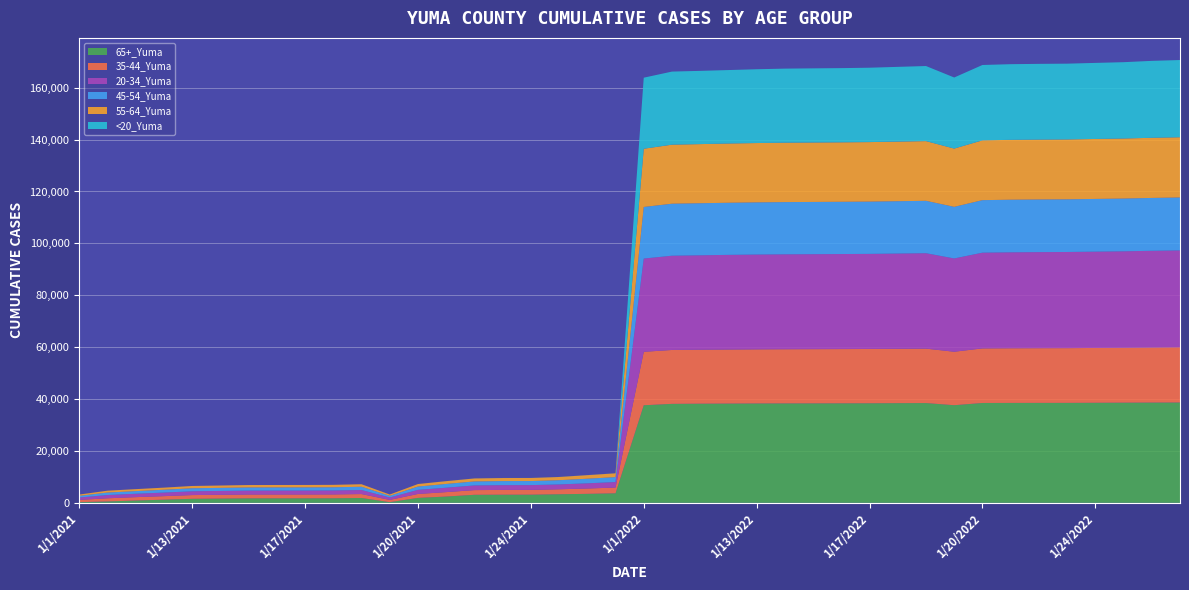

Reading right to left, extract all data points from this chart.

65+_Yuma: 1/27/2022=38670	1/26/2022=38642	1/25/2022=38607	1/24/2022=38564	1/23/2022=38526	1/22/2022=38521	1/21/2022=38508	1/20/2022=38483	1/2/2022=37625	1/19/2022=38450	1/18/2022=38415	1/17/2022=38372	1/16/2022=38354	1/15/2022=38335	1/14/2022=38322	1/13/2022=38296	1/12/2022=38254	1/11/2022=38212	1/10/2022=38146	1/1/2022=37604	1/27/2021=3668	1/26/2021=3460	1/25/2021=3301	1/24/2021=3142	1/23/2021=3131	1/22/2021=3095	1/21/2021=2418	1/20/2021=1895	1/2/2021=255	1/19/2021=1862	1/18/2021=1749	1/17/2021=1733	1/16/2021=1730	1/15/2021=1725	1/14/2021=1634	1/13/2021=1547	1/12/2021=1209	1/11/2021=884	1/10/2021=539	1/1/2021=253
35-44_Yuma: 1/27/2022=21269	1/26/2022=21219	1/25/2022=21164	1/24/2022=21130	1/23/2022=21102	1/22/2022=21088	1/21/2022=21071	1/20/2022=21041	1/2/2022=20611	1/19/2022=20984	1/18/2022=20949	1/17/2022=20926	1/16/2022=20908	1/15/2022=20895	1/14/2022=20880	1/13/2022=20860	1/12/2022=20833	1/11/2022=20799	1/10/2022=20774	1/1/2022=20603	1/27/2021=2213	1/26/2021=2060	1/25/2021=1918	1/24/2021=1845	1/23/2021=1843	1/22/2021=1804	1/21/2021=1708	1/20/2021=1522	1/2/2021=870	1/19/2021=1514	1/18/2021=1490	1/17/2021=1483	1/16/2021=1479	1/15/2021=1478	1/14/2021=1462	1/13/2021=1439	1/12/2021=1366	1/11/2021=1298	1/10/2021=1210	1/1/2021=869
20-34_Yuma: 1/27/2022=37361	1/26/2022=37285	1/25/2022=37172	1/24/2022=37126	1/23/2022=37054	1/22/2022=37023	1/21/2022=36980	1/20/2022=36900	1/2/2022=35954	1/19/2022=36781	1/18/2022=36720	1/17/2022=36657	1/16/2022=36630	1/15/2022=36608	1/14/2022=36585	1/13/2022=36546	1/12/2022=36487	1/11/2022=36399	1/10/2022=36331	1/1/2022=35942	1/27/2021=2135	1/26/2021=1996	1/25/2021=1870	1/24/2021=1836	1/23/2021=1835	1/22/2021=1803	1/21/2021=1697	1/20/2021=1577	1/2/2021=920	1/19/2021=1563	1/18/2021=1523	1/17/2021=1514	1/16/2021=1512	1/15/2021=1507	1/14/2021=1478	1/13/2021=1461	1/12/2021=1375	1/11/2021=1316	1/10/2021=1255	1/1/2021=918
45-54_Yuma: 1/27/2022=20398	1/26/2022=20374	1/25/2022=20336	1/24/2022=20314	1/23/2022=20295	1/22/2022=20287	1/21/2022=20276	1/20/2022=20240	1/2/2022=19892	1/19/2022=20197	1/18/2022=20171	1/17/2022=20147	1/16/2022=20140	1/15/2022=20133	1/14/2022=20126	1/13/2022=20107	1/12/2022=20087	1/11/2022=20066	1/10/2022=20045	1/1/2022=19885	1/27/2021=1889	1/26/2021=1771	1/25/2021=1630	1/24/2021=1568	1/23/2021=1565	1/22/2021=1539	1/21/2021=1452	1/20/2021=1269	1/2/2021=654	1/19/2021=1259	1/18/2021=1227	1/17/2021=1217	1/16/2021=1216	1/15/2021=1212	1/14/2021=1191	1/13/2021=1164	1/12/2021=1088	1/11/2021=1015	1/10/2021=951	1/1/2021=654
55-64_Yuma: 1/27/2022=23215	1/26/2022=23184	1/25/2022=23148	1/24/2022=23115	1/23/2022=23091	1/22/2022=23085	1/21/2022=23079	1/20/2022=23052	1/2/2022=22462	1/19/2022=23010	1/18/2022=22975	1/17/2022=22942	1/16/2022=22925	1/15/2022=22917	1/14/2022=22904	1/13/2022=22867	1/12/2022=22841	1/11/2022=22792	1/10/2022=22752	1/1/2022=22445	1/27/2021=1471	1/26/2021=1376	1/25/2021=1237	1/24/2021=1185	1/23/2021=1182	1/22/2021=1151	1/21/2021=1074	1/20/2021=974	1/2/2021=491	1/19/2021=965	1/18/2021=939	1/17/2021=935	1/16/2021=934	1/15/2021=933	1/14/2021=904	1/13/2021=879	1/12/2021=813	1/11/2021=759	1/10/2021=720	1/1/2021=490
<20_Yuma: 1/27/2022=29761	1/26/2022=29649	1/25/2022=29416	1/24/2022=29318	1/23/2022=29205	1/22/2022=29193	1/21/2022=29160	1/20/2022=29046	1/2/2022=27395	1/19/2022=28938	1/18/2022=28811	1/17/2022=28668	1/16/2022=28597	1/15/2022=28575	1/14/2022=28544	1/13/2022=28443	1/12/2022=28308	1/11/2022=28230	1/10/2022=28172	1/1/2022=27385	1/27/2021=27	1/26/2021=27	1/25/2021=19	1/24/2021=19	1/23/2021=19	1/22/2021=18	1/21/2021=18	1/20/2021=14	1/2/2021=4	1/19/2021=13	1/18/2021=10	1/17/2021=10	1/16/2021=9	1/15/2021=9	1/14/2021=9	1/13/2021=9	1/12/2021=9	1/11/2021=8	1/10/2021=8	1/1/2021=4